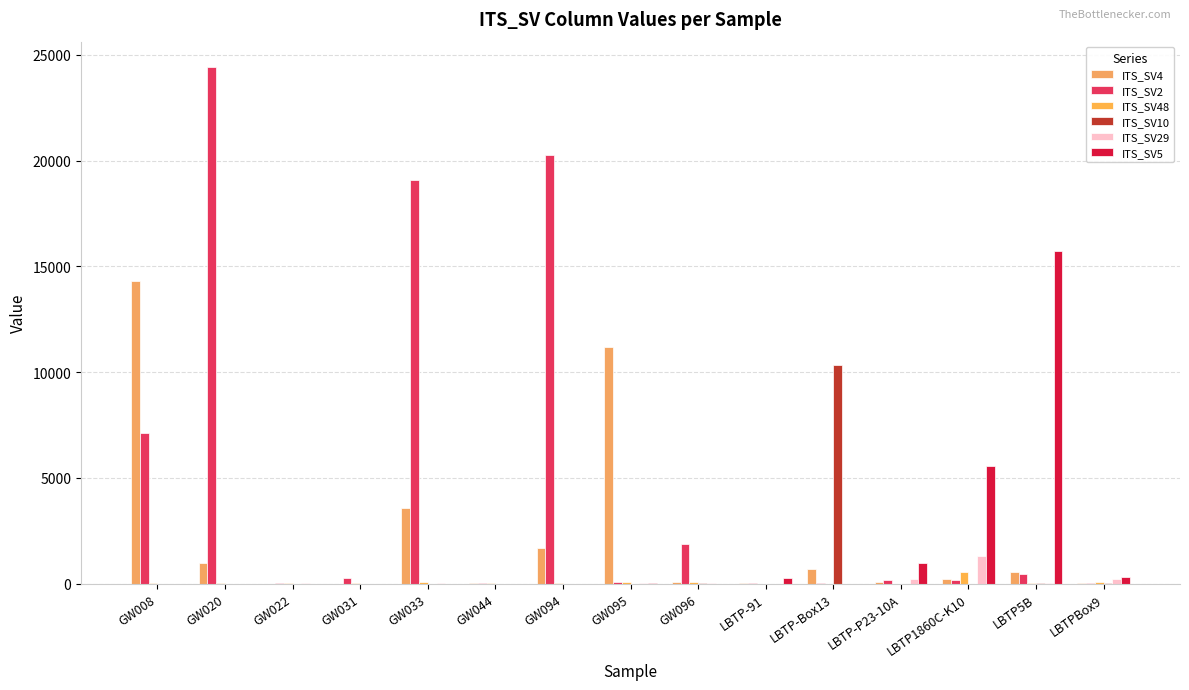

How many distinct data groups are displayed?

6